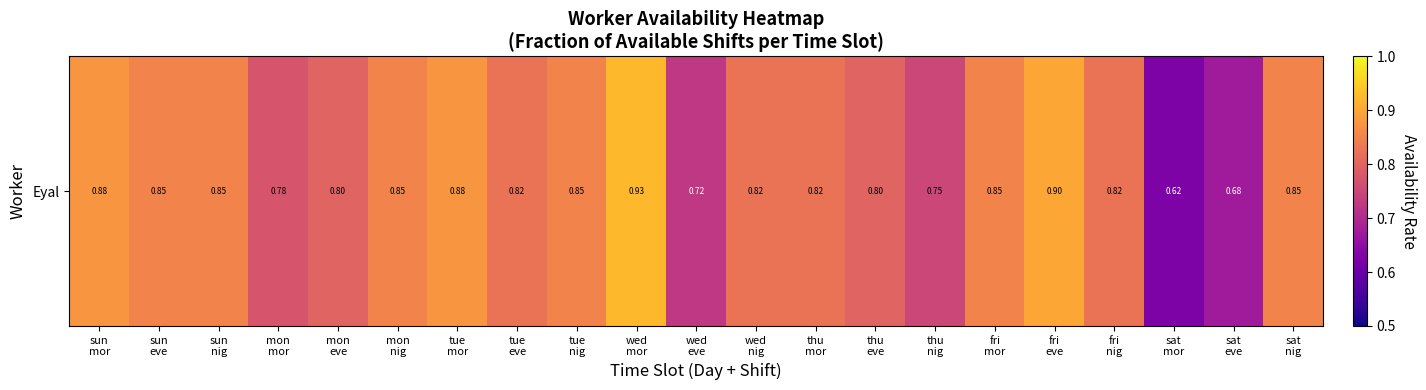

At which category does the chart reach its minimum across all series?

sat
mor